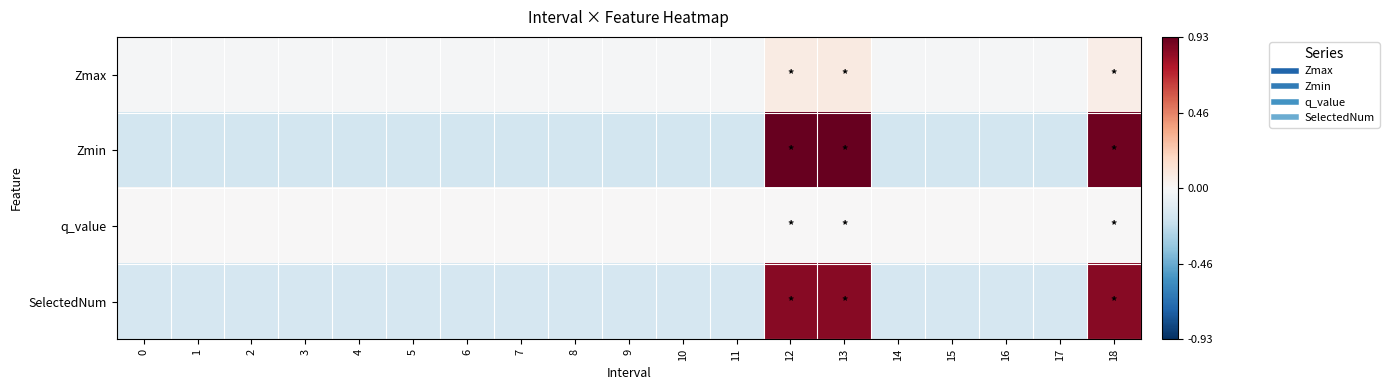

How many series are shown in this chart?

4